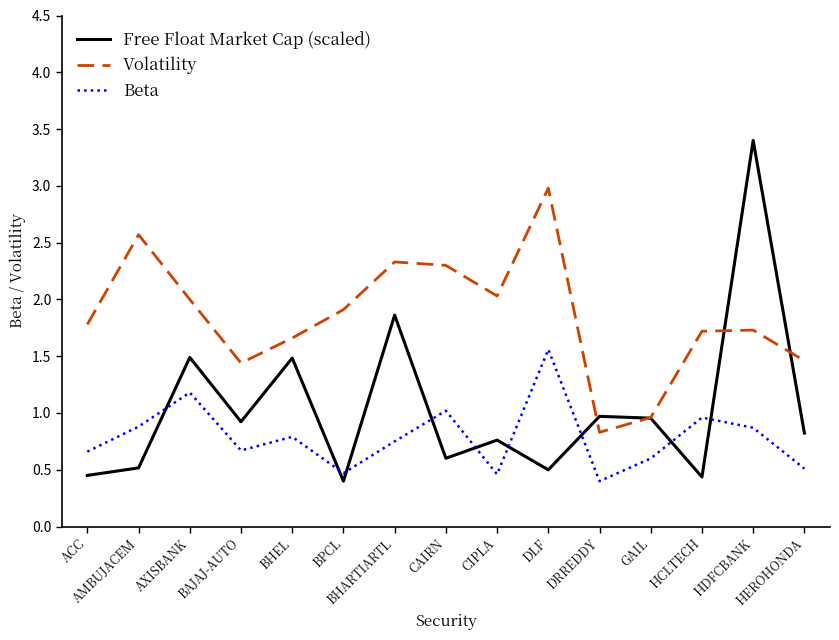

What is the maximum value for Beta?

1.6